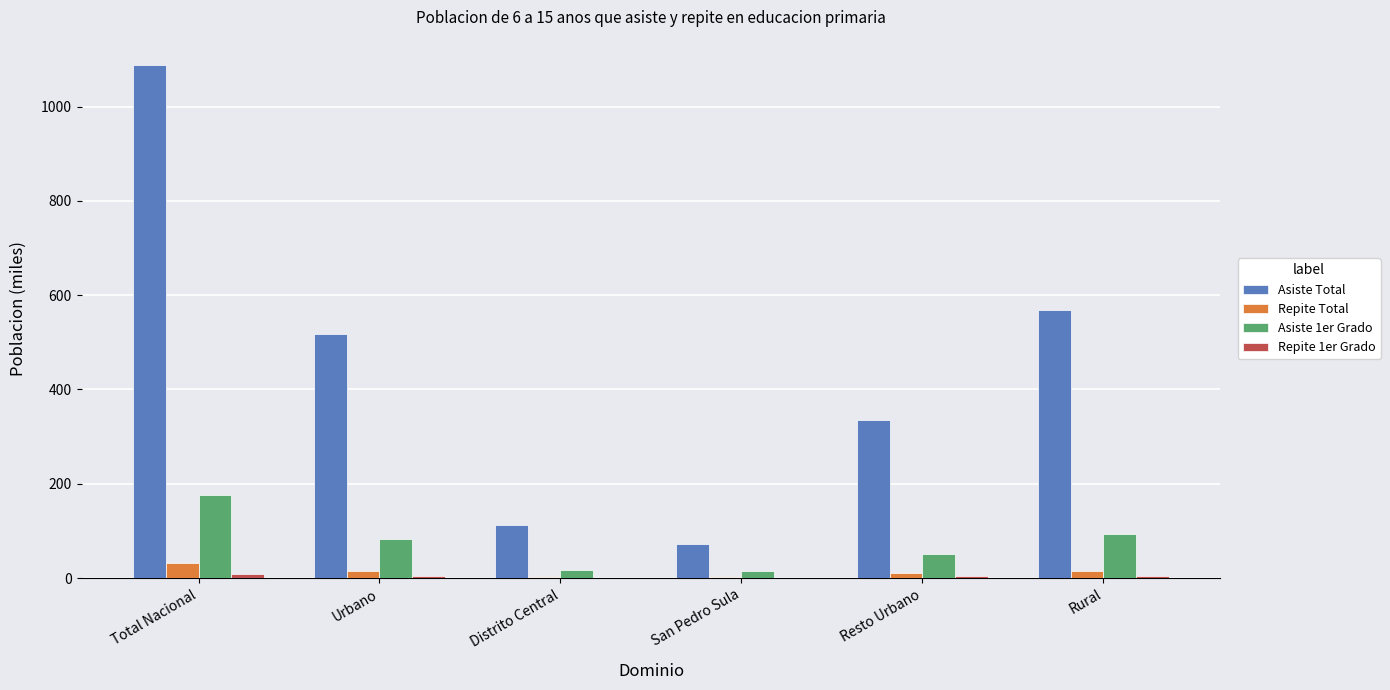

At which label is Asiste Total closest to 579?

Rural